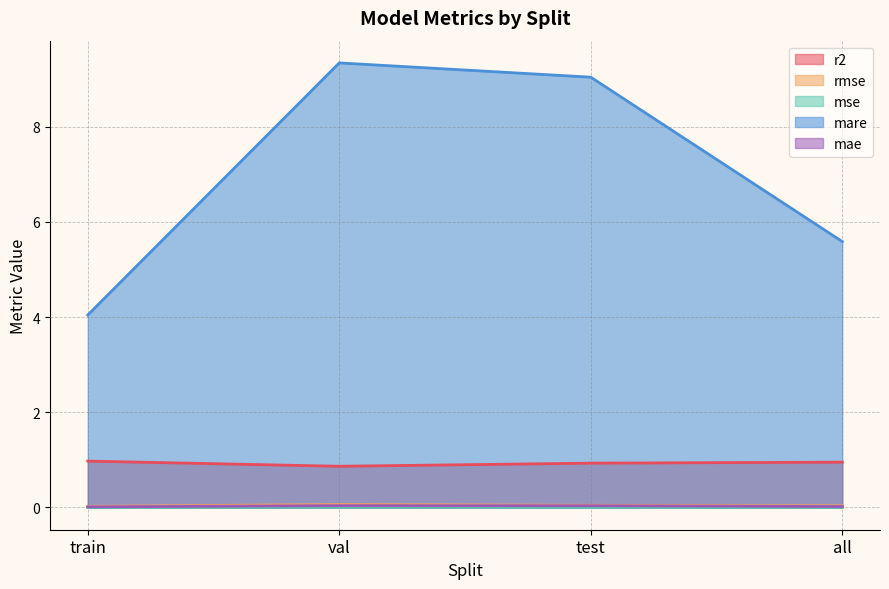

How many interior local peaks does the mse series have?

1